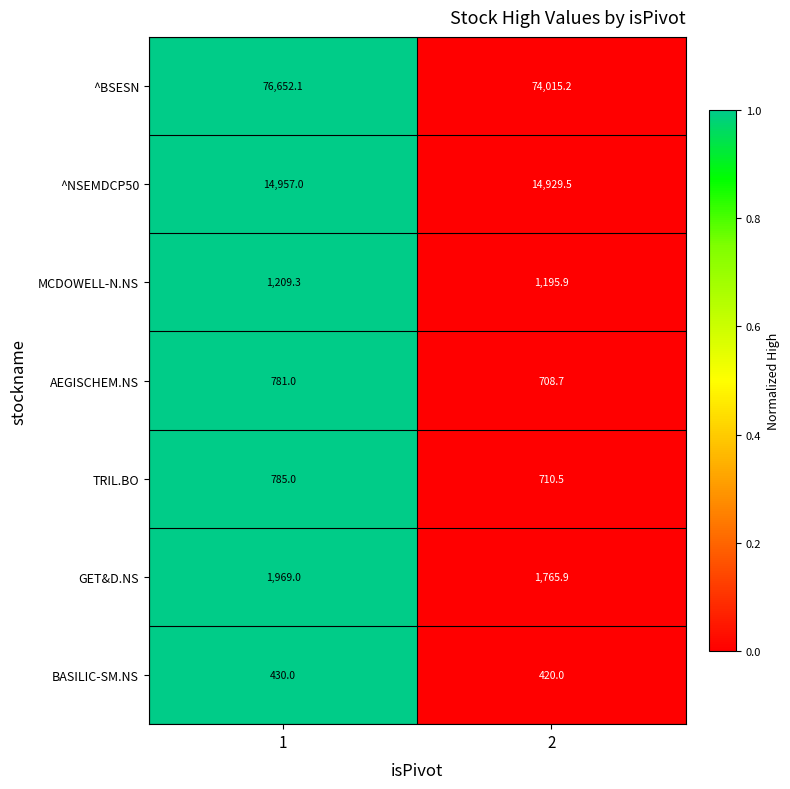

How many categories are shown in the chart?

2